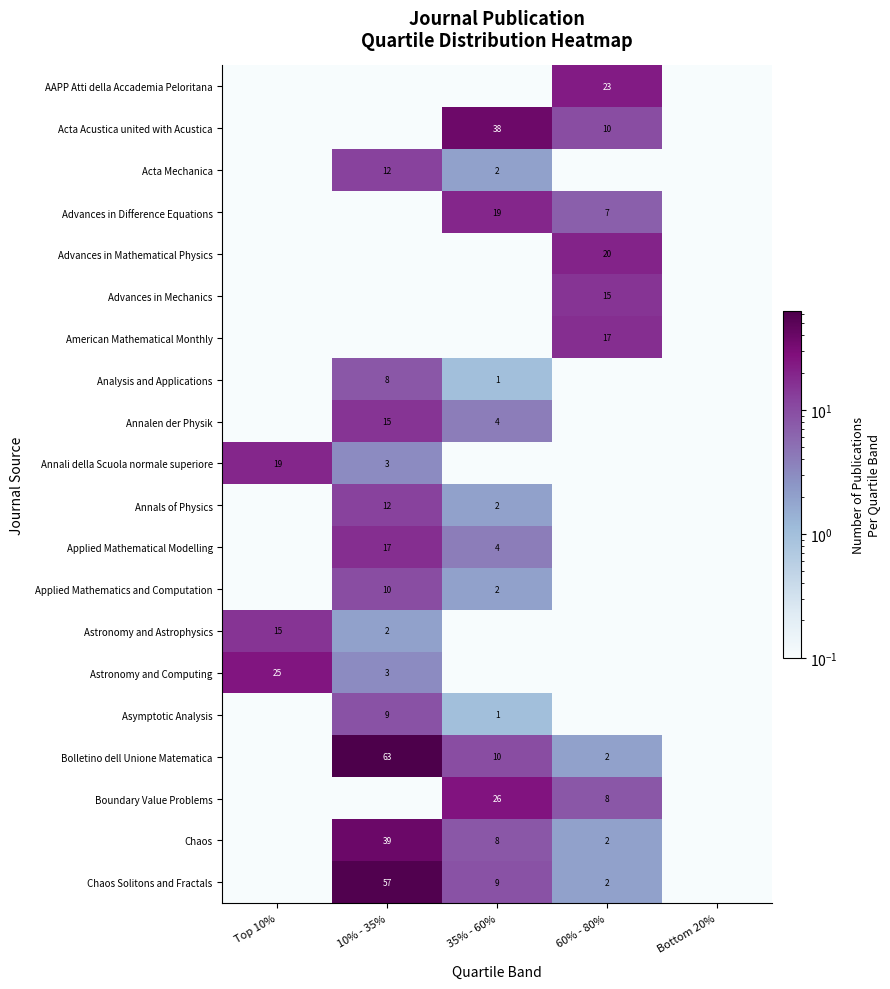

True or false: Applied Mathematical Modelling has a value of 6.9 at 35% - 60%.

False